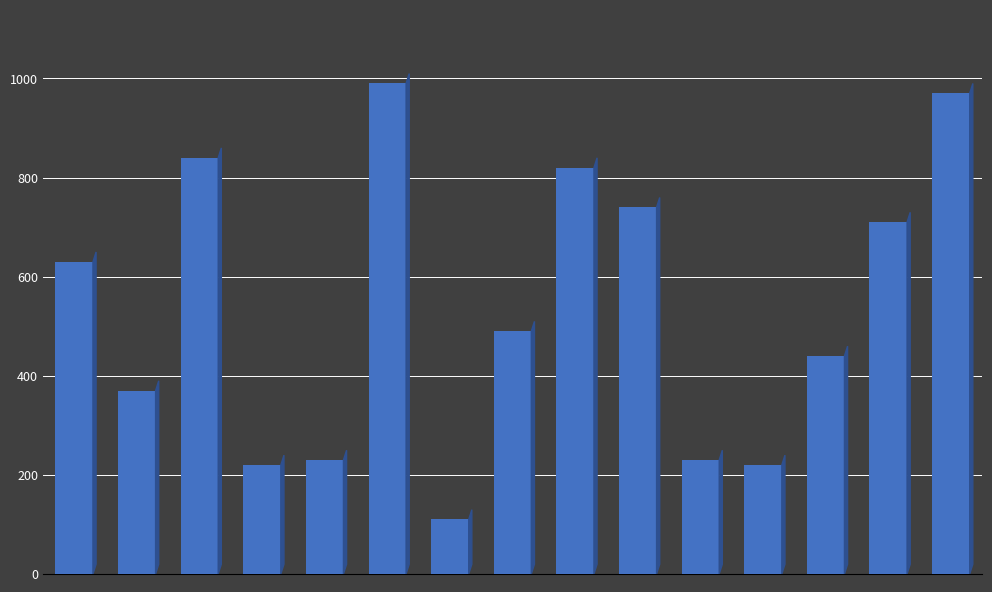

Count the number of data series in this chart.

1